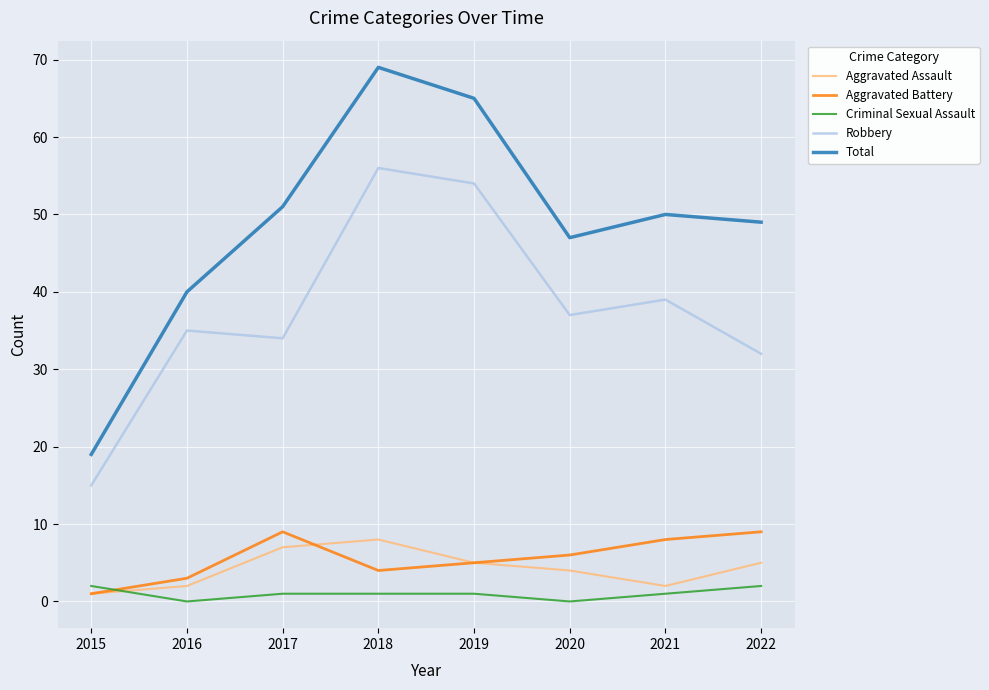

Is the value of Criminal Sexual Assault at 2015 greater than the value of Robbery at 2015?

No